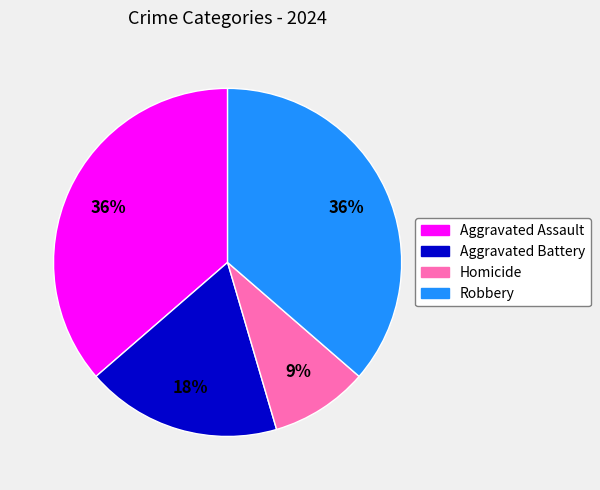

True or false: Robbery accounts for 36% of the total.

True